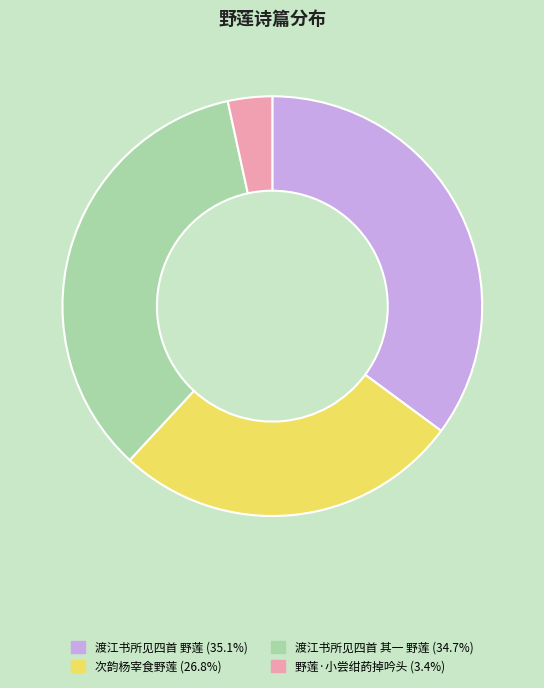

How many slices are in this pie chart?

4